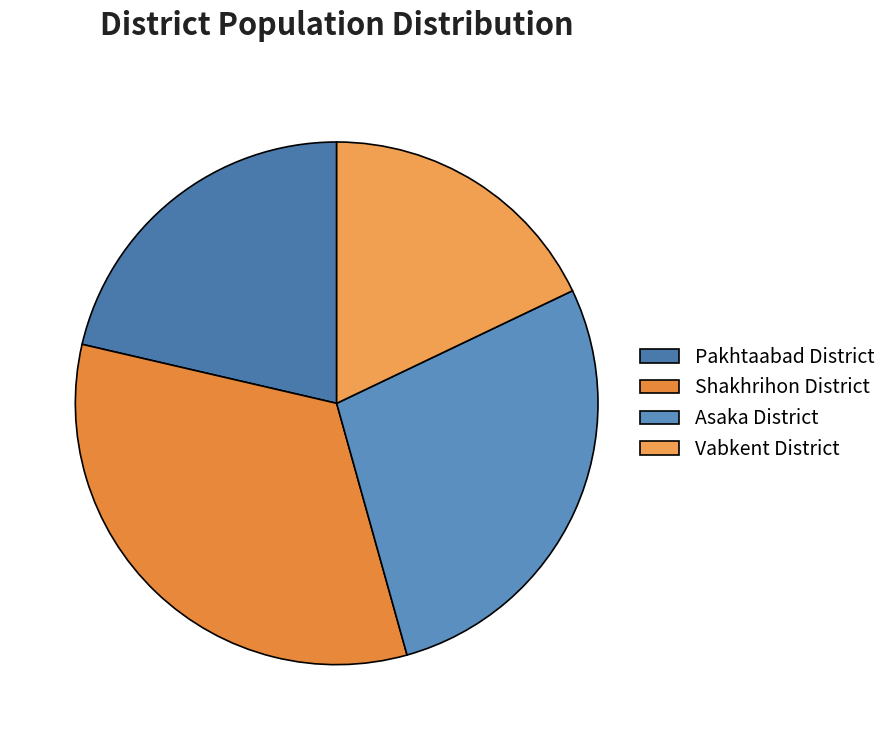

Count the number of slices in the pie.

4